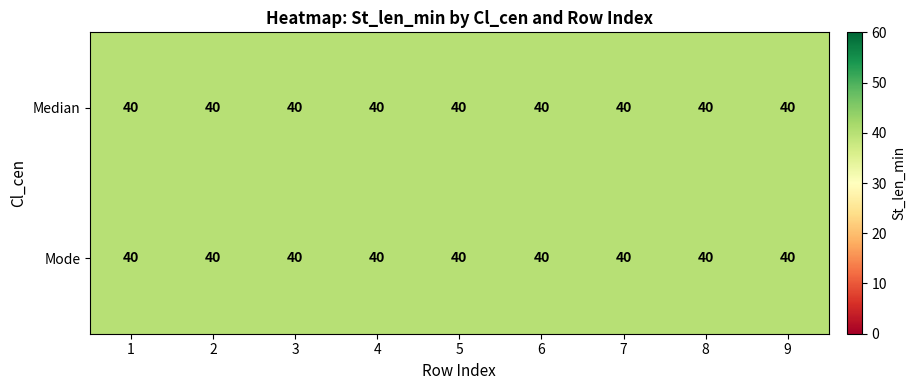

What is the maximum value for Len_min_median?

40